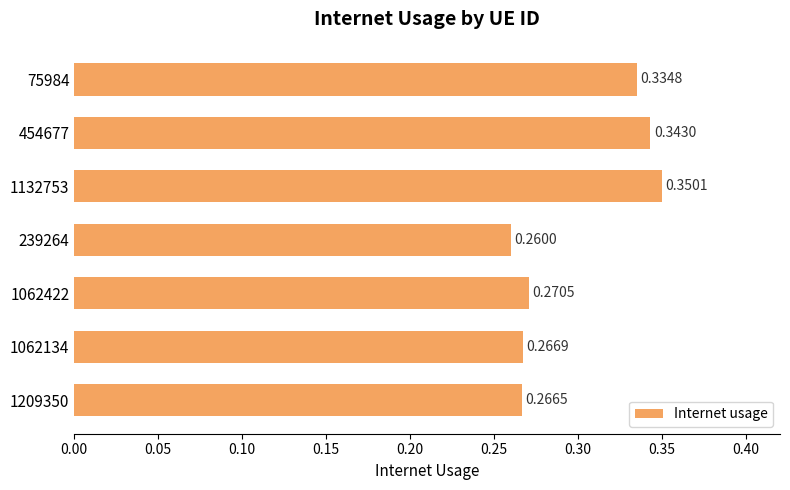

List the labels in order of value, largest first.

1132753, 454677, 75984, 1062422, 1062134, 1209350, 239264